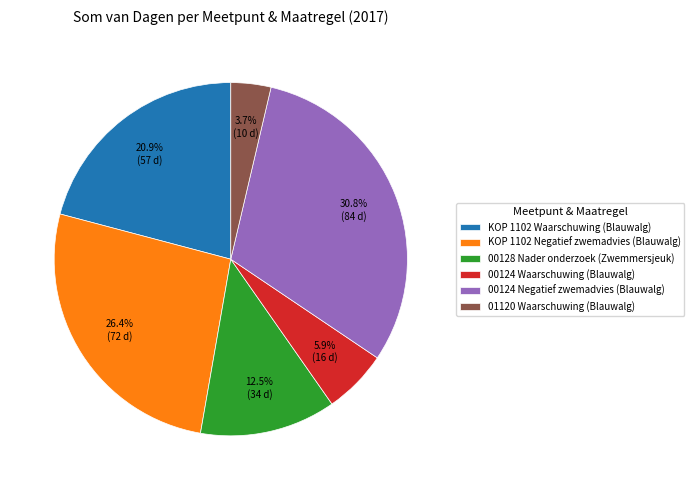

True or false: 00124 Negatief zwemadvies (Blauwalg) accounts for 31% of the total.

True